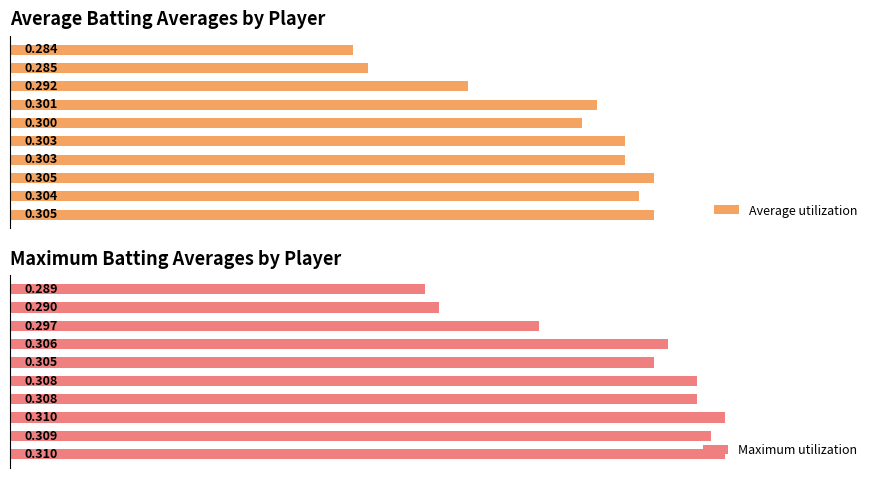

How many groups of bars are there?

10